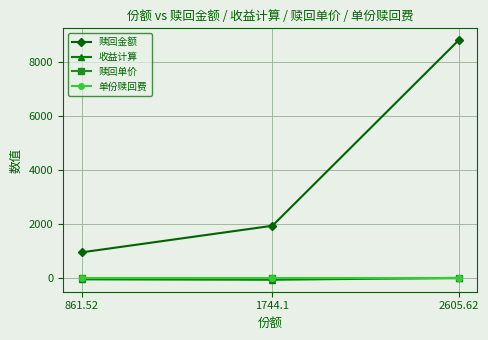

What value does the 赎回单价 series have at 2605.62?

3.4